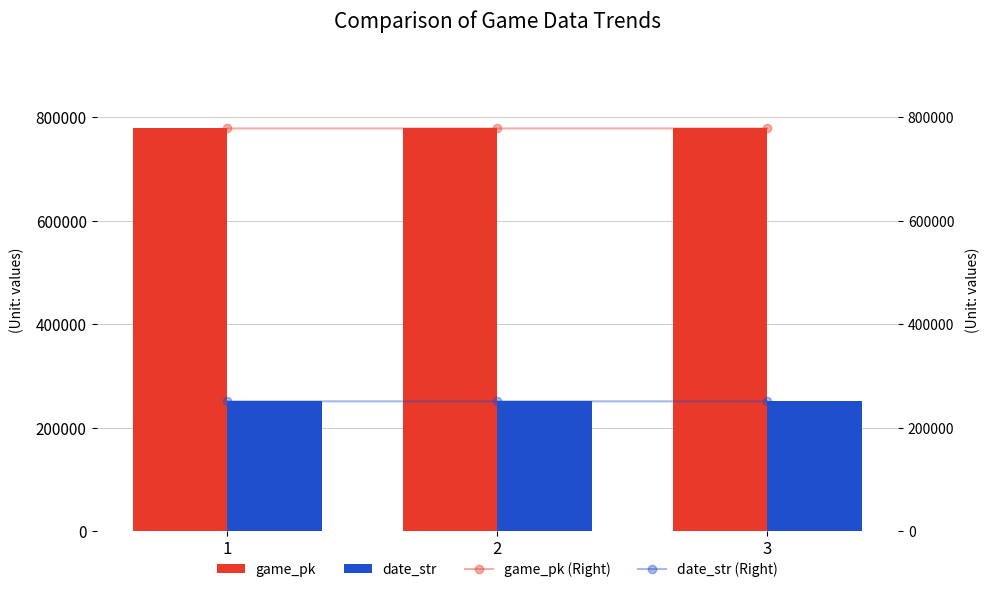

List the labels in order of game_pk (Right) value, smallest first.

1, 2, 3